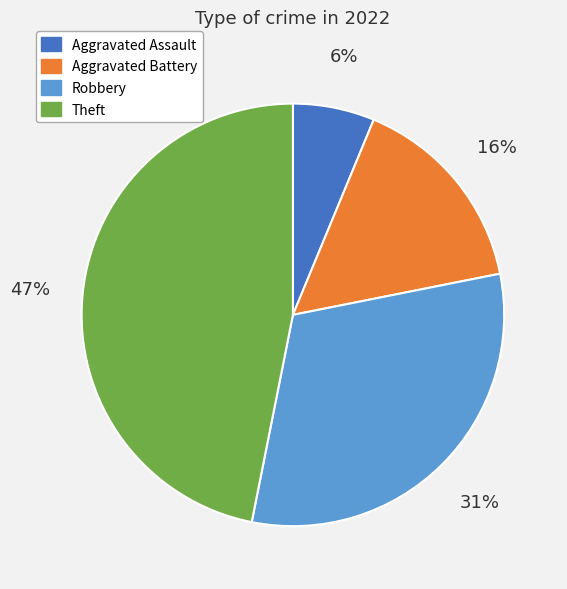

How many slices are in this pie chart?

4